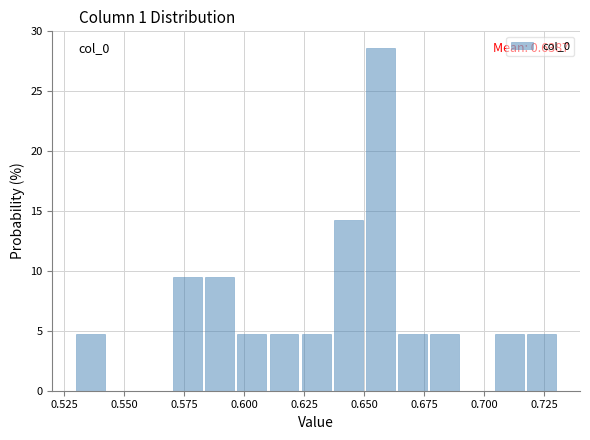

Read against the x-axis, roughly where is the centre of the tallest bar?

0.655